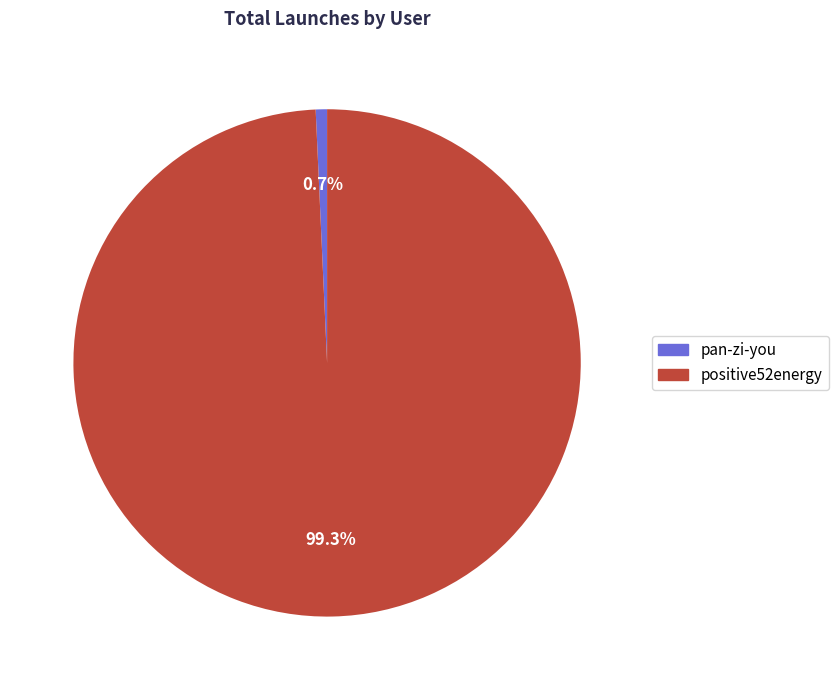

How many slices are in this pie chart?

2